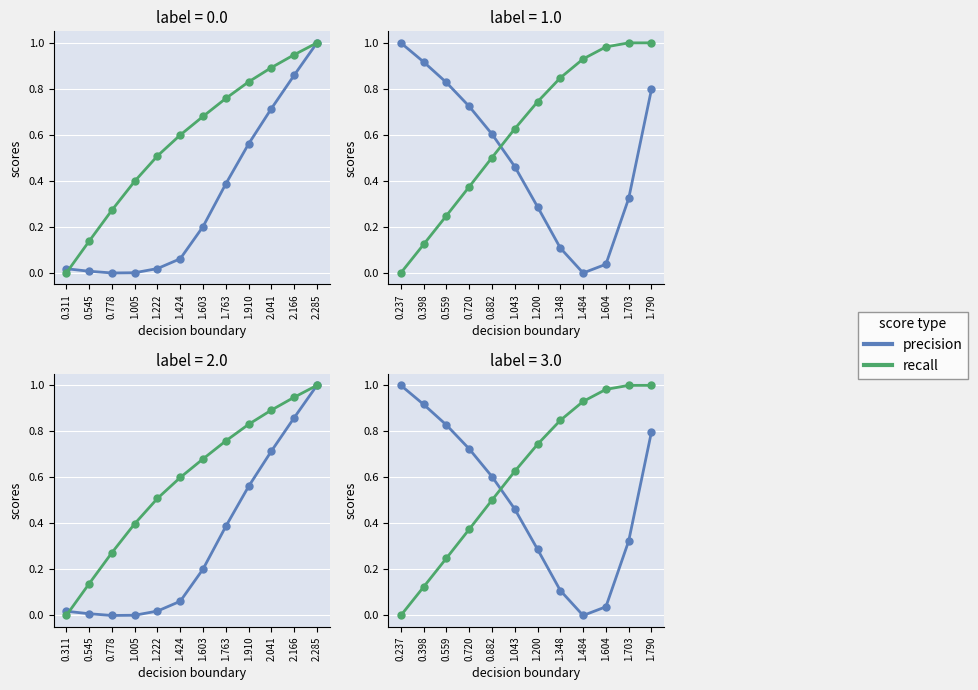

True or false: recall has more than 2 interior local peaks.

False